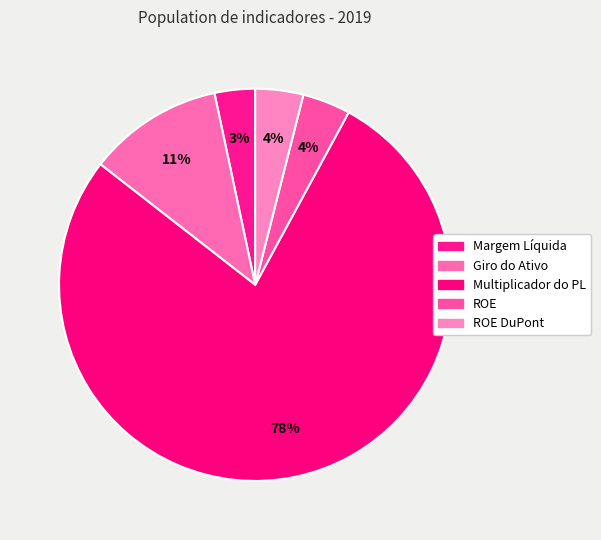

How many segments does this pie chart have?

5